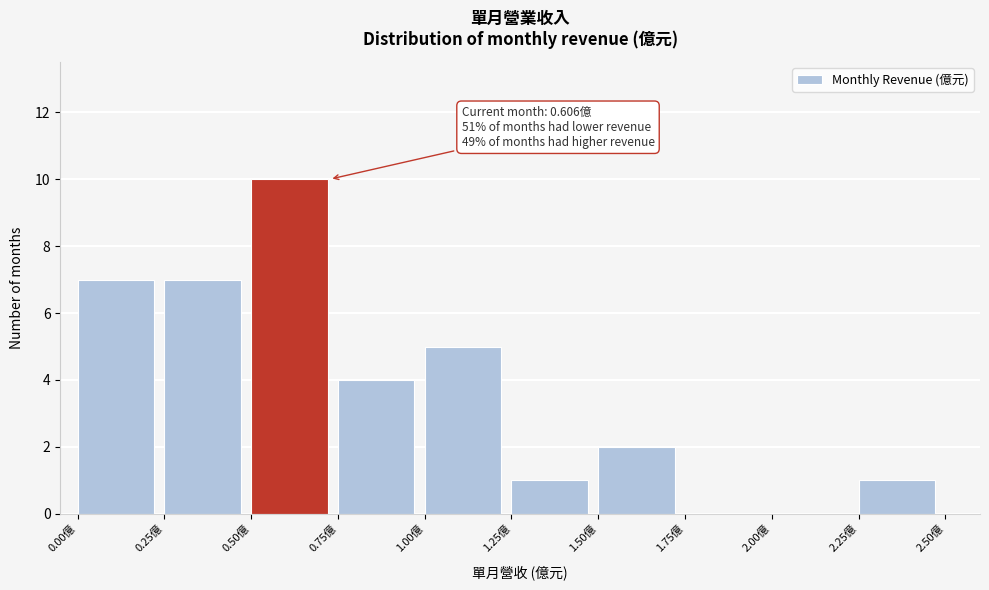

Which range on the x-axis has the tallest bar?

0.50 to 0.75